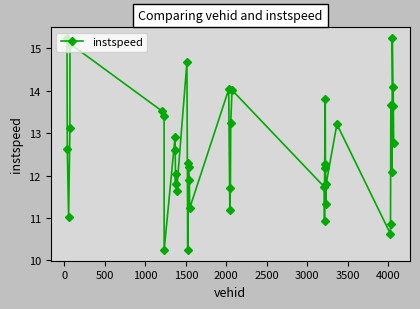

True or false: there are more than 1 points higher than both neighbors.

True